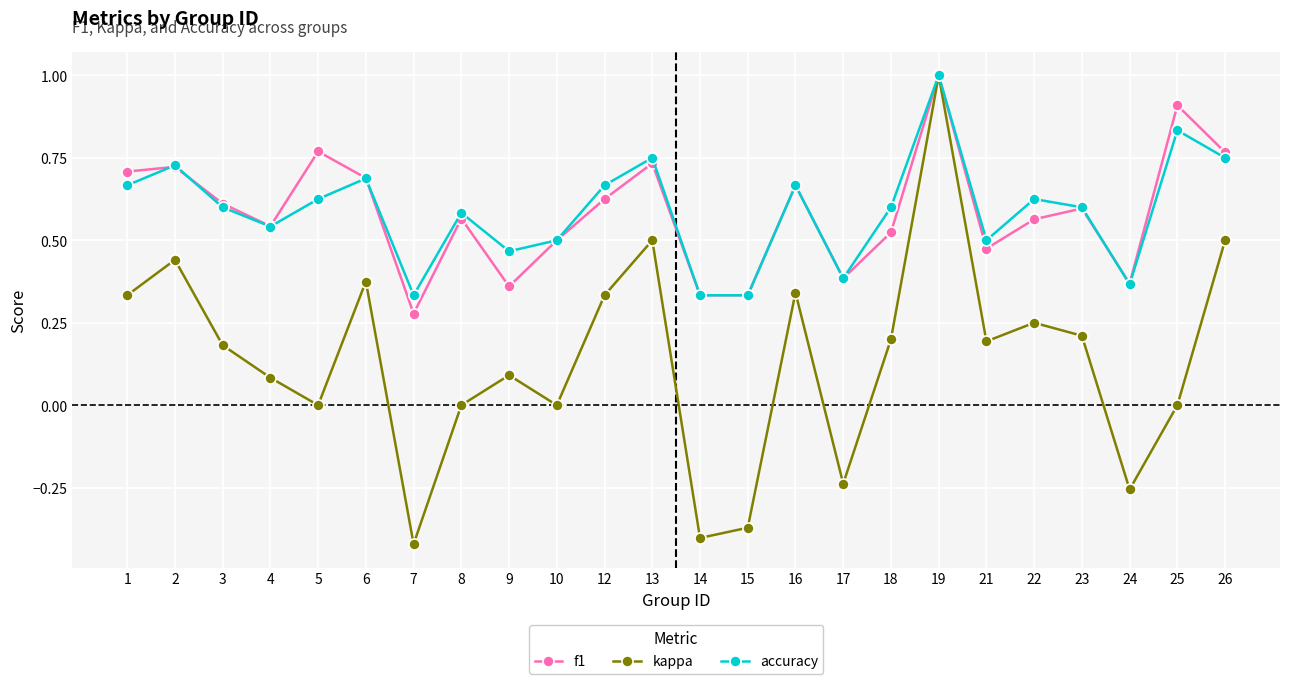

What is the total value across all series at 4?

1.2